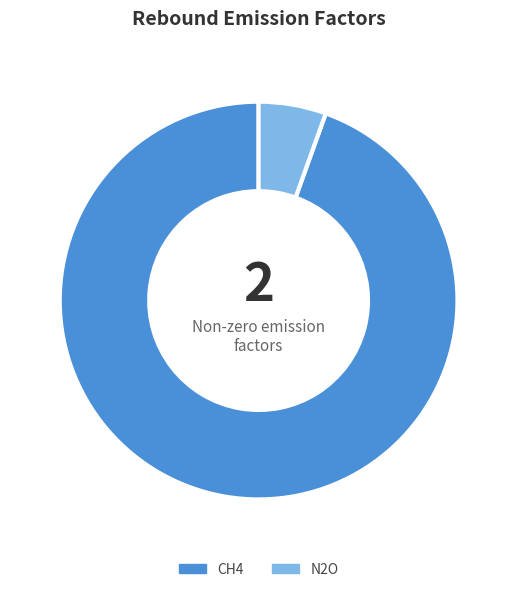

Which slice is the smallest?

N2O